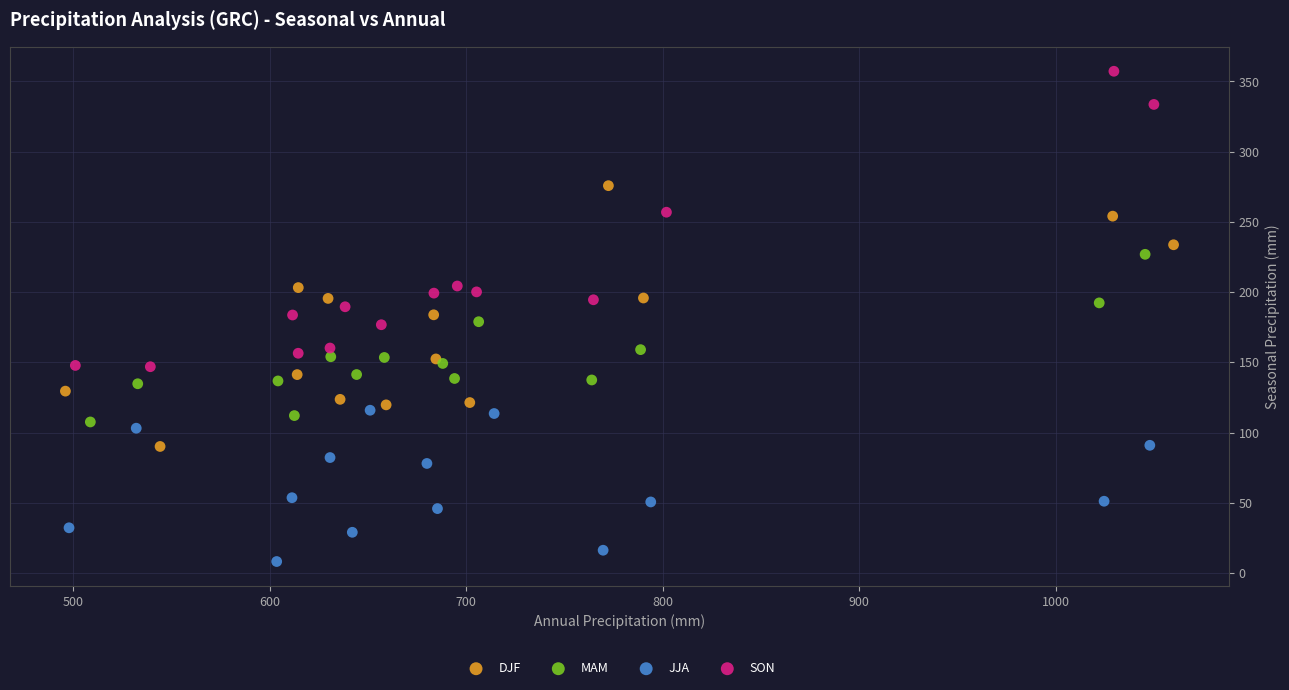

Which series has the largest Y range (max minus min)?

SON